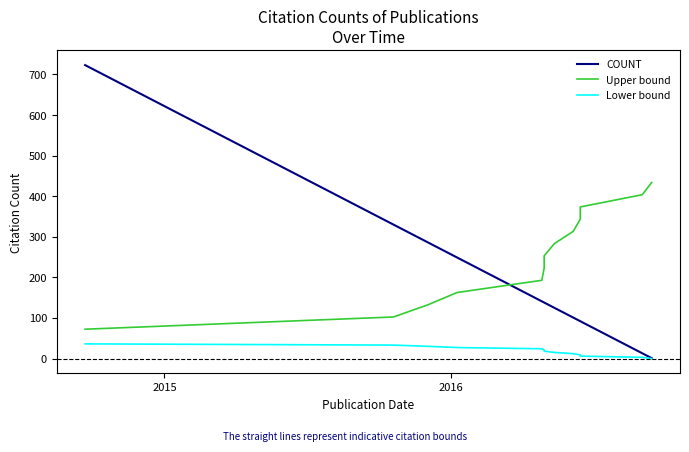

What is the lowest value of the COUNT series?

1.0